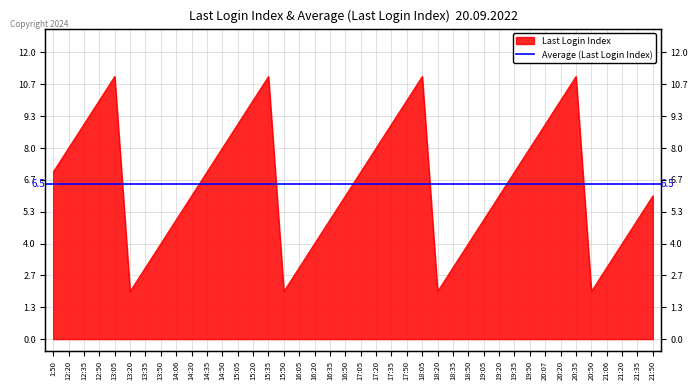

List the labels in order of value, largest first.

13:05, 15:35, 18:05, 20:35, 12:50, 15:20, 17:50, 20:20, 12:35, 15:05, 17:35, 20:07, 12:20, 14:50, 17:20, 19:50, 1:50, 14:35, 17:05, 19:35, 14:20, 16:50, 19:20, 21:50, 14:06, 16:35, 19:05, 21:35, 13:50, 16:20, 18:50, 21:20, 13:35, 16:05, 18:35, 21:06, 13:20, 15:50, 18:20, 20:50